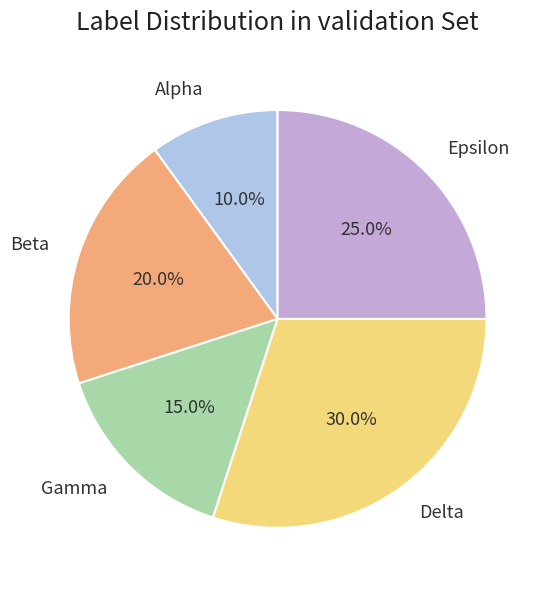

The Beta slice represents 13% of the pie. True or false?

False